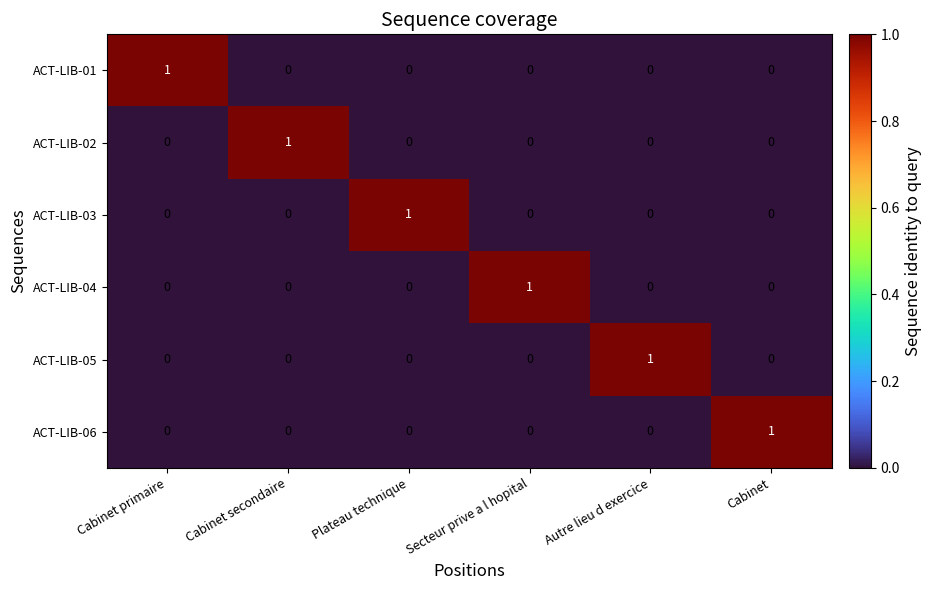

The ACT-LIB-04 series shows 0 at Plateau technique. True or false?

True